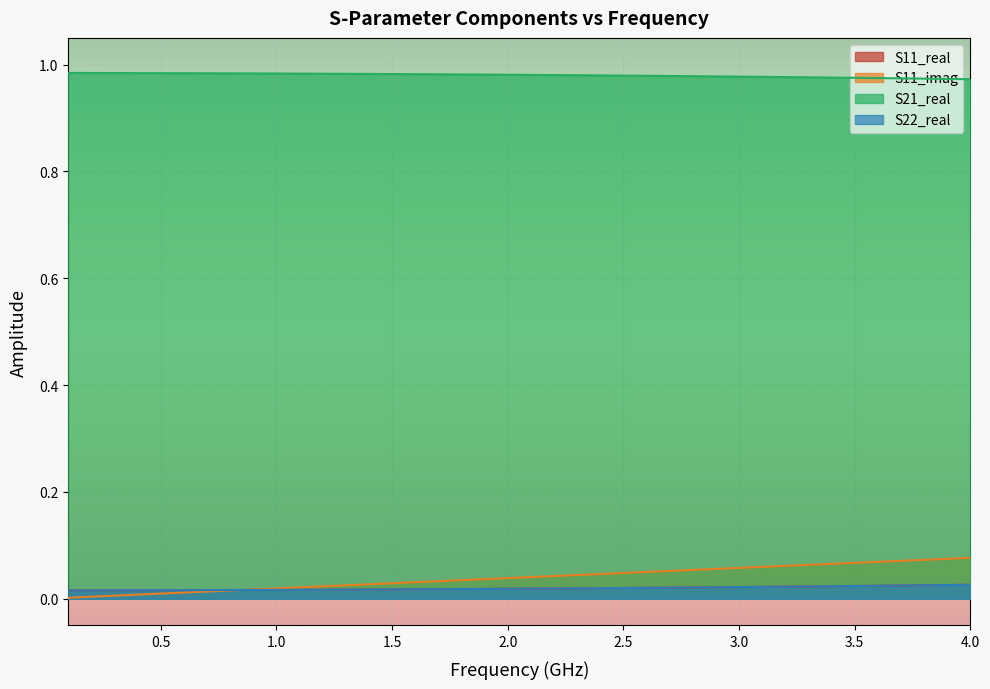

Count the number of data series in this chart.

4